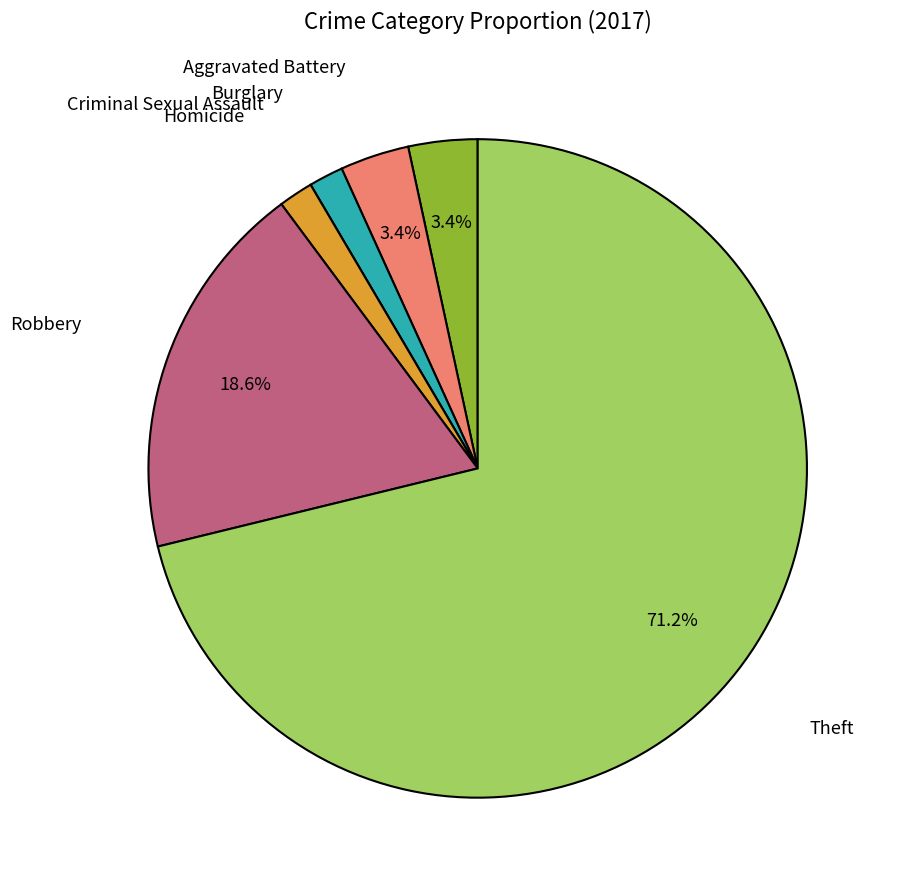

Does any single category account for the majority?

Yes